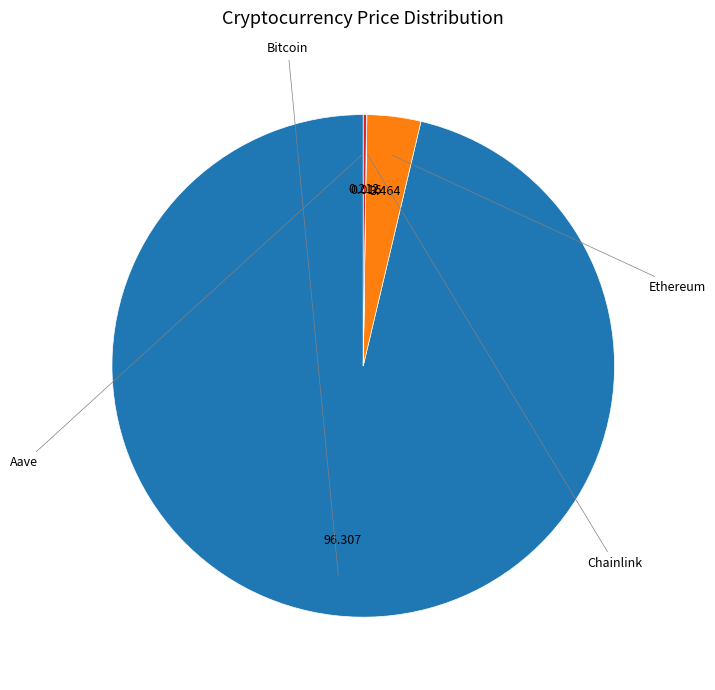

Is there a majority slice in this chart?

Yes